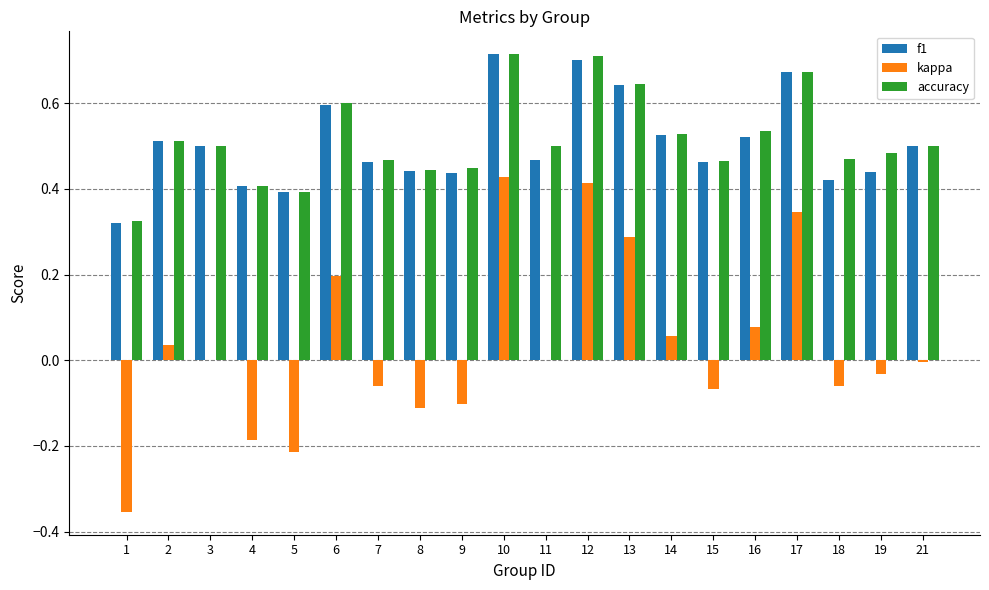

Between 4 and 18, which series saw the biggest shift?

kappa